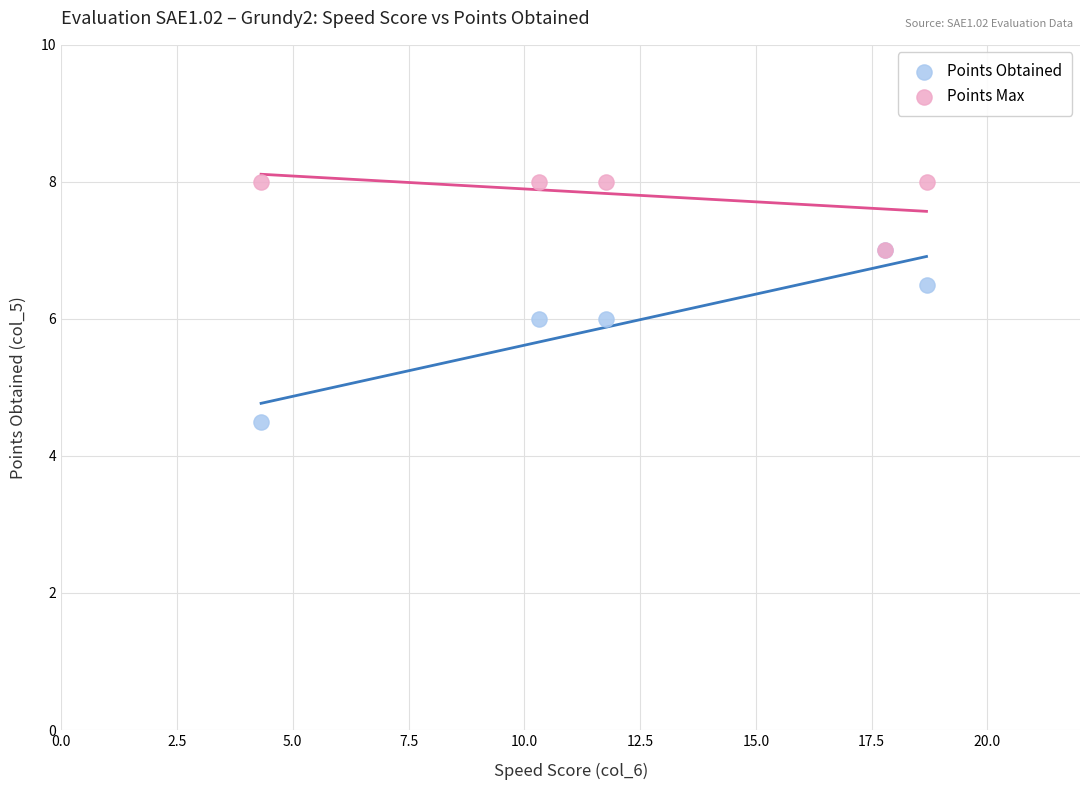

Which series has the widest spread of Y values?

Points Obtained